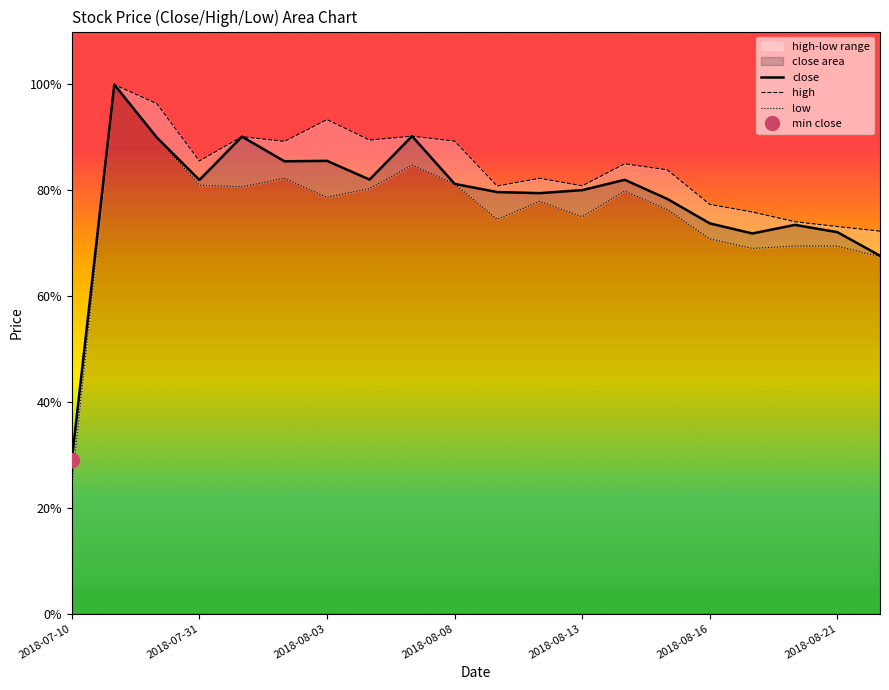

What is the maximum value for close?

100.0